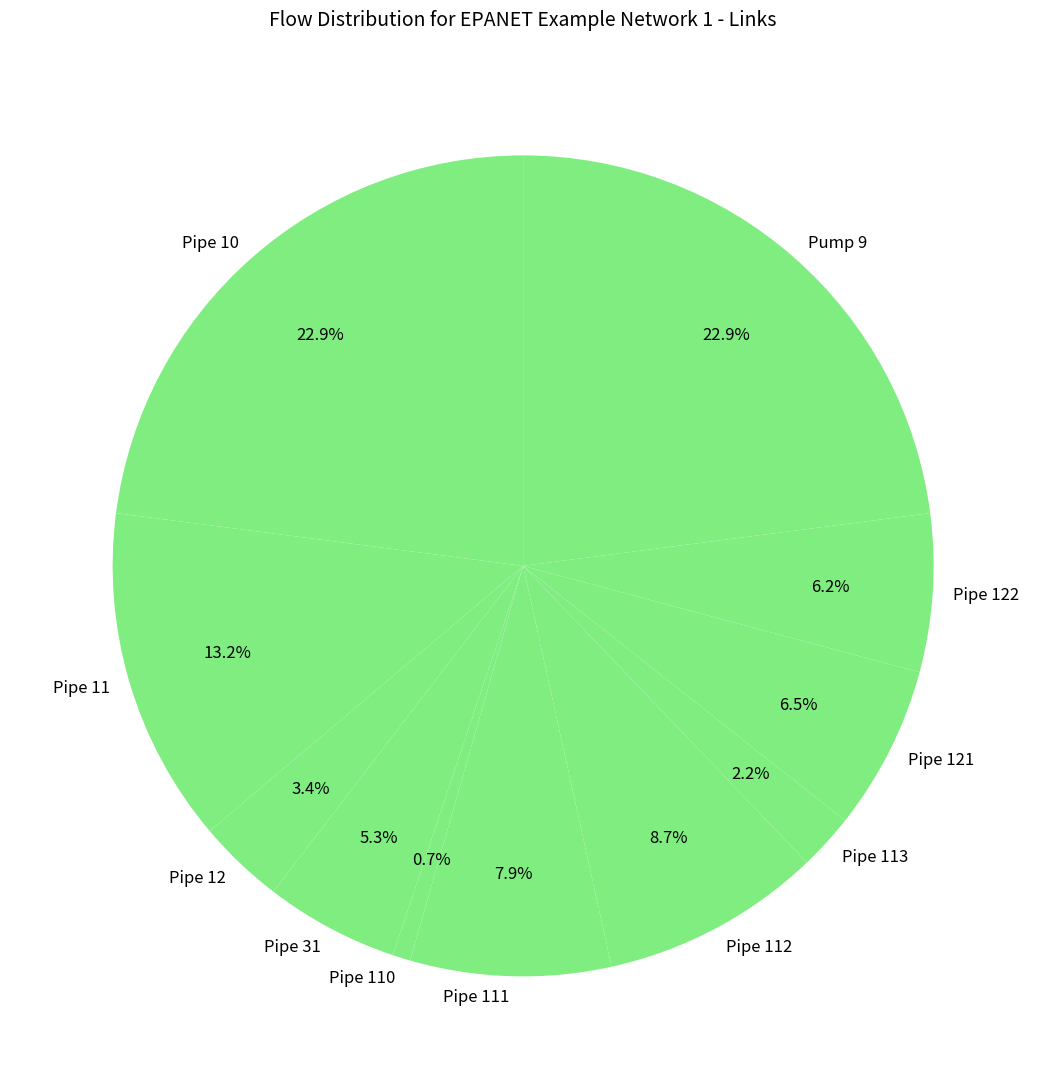

Which slice is the smallest?

Pipe 110